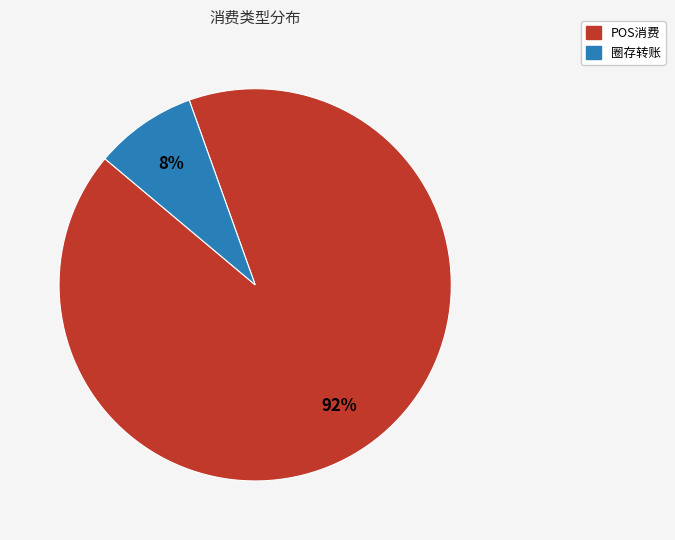

Is there a majority slice in this chart?

Yes